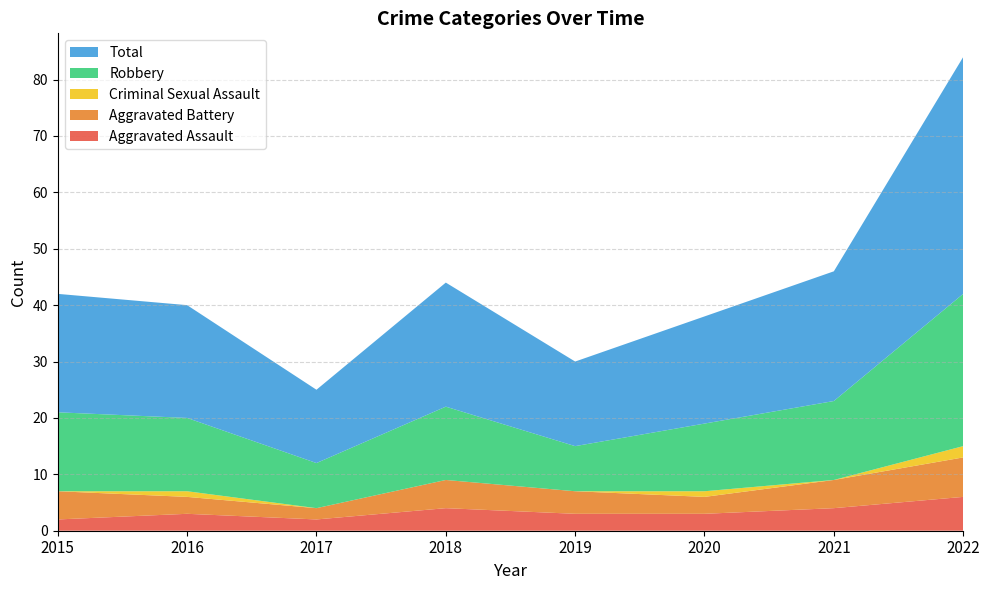

Reading left to right, what are all the values shown in this chart?

Aggravated Assault: 2015=2	2016=3	2017=2	2018=4	2019=3	2020=3	2021=4	2022=6
Aggravated Battery: 2015=5	2016=3	2017=2	2018=5	2019=4	2020=3	2021=5	2022=7
Criminal Sexual Assault: 2015=0	2016=1	2017=0	2018=0	2019=0	2020=1	2021=0	2022=2
Robbery: 2015=14	2016=13	2017=8	2018=13	2019=8	2020=12	2021=14	2022=27
Total: 2015=21	2016=20	2017=13	2018=22	2019=15	2020=19	2021=23	2022=42